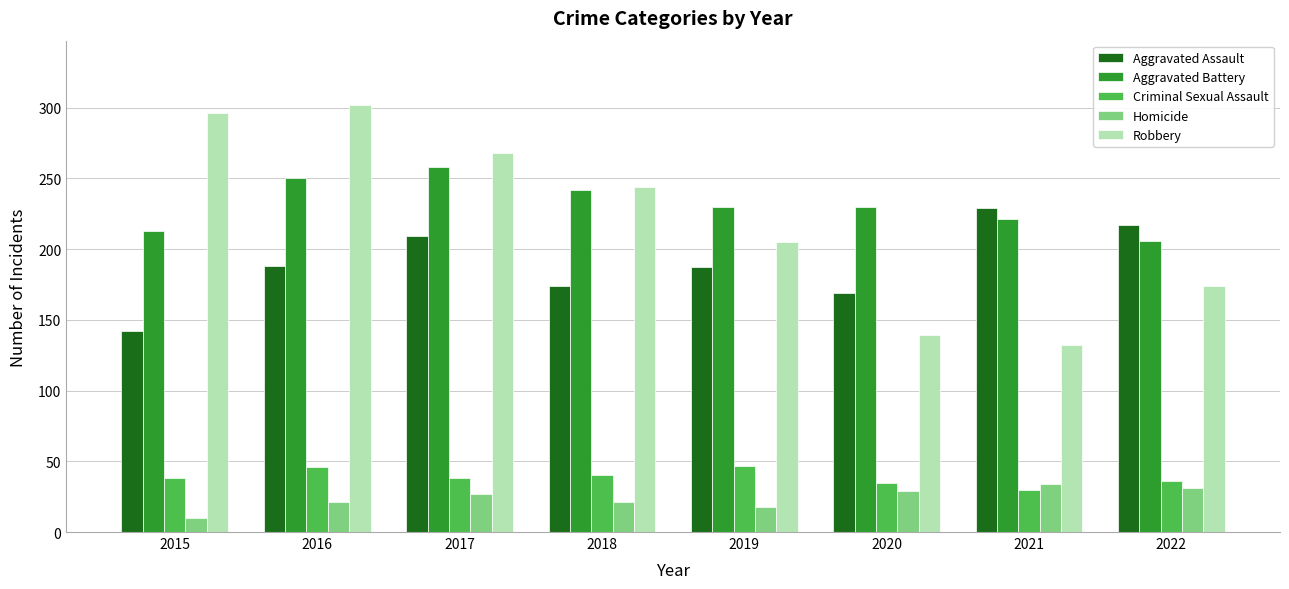

What is the difference between the highest and lowest values at 2015?

286